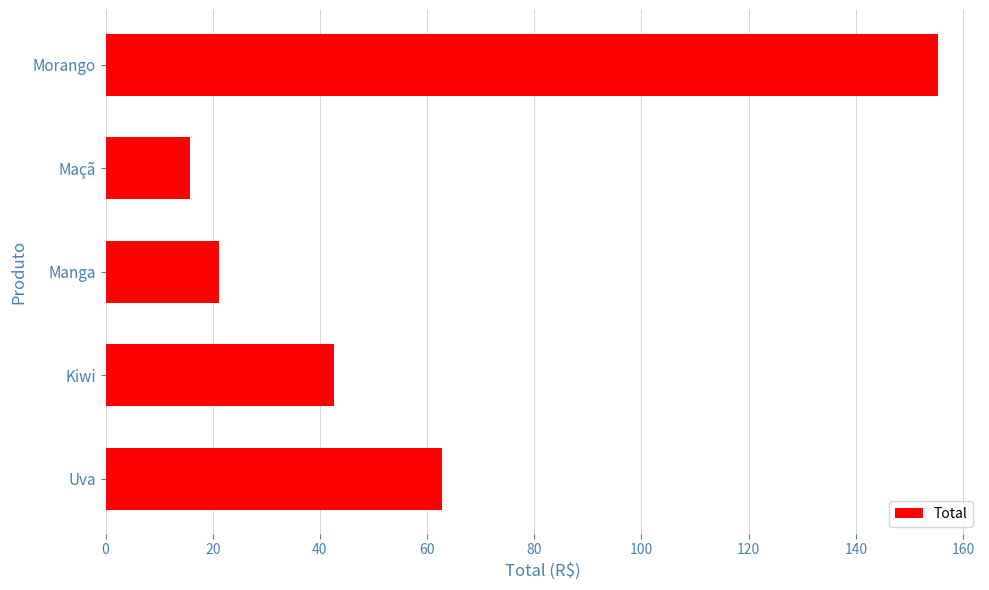

What is the difference between the second highest and second lowest values?

41.6